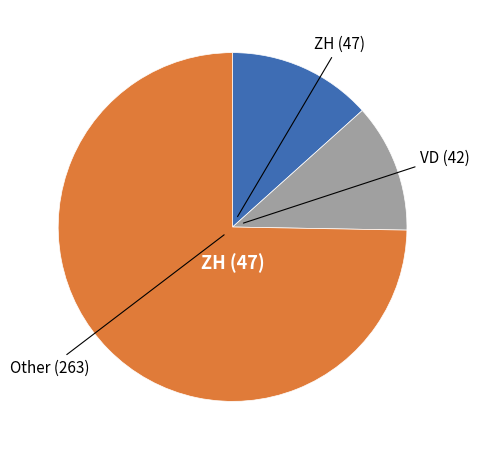

Count the number of slices in the pie.

3